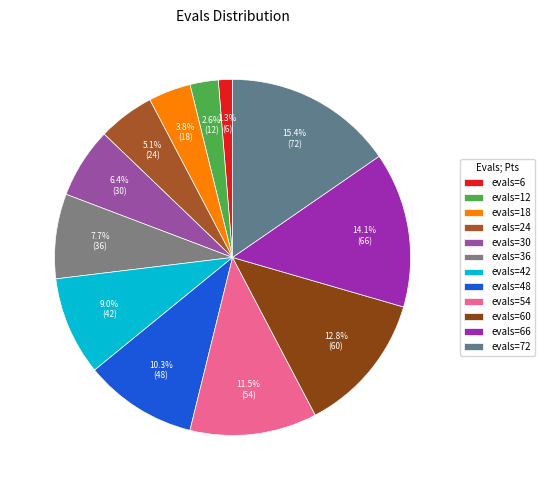

How many segments does this pie chart have?

12